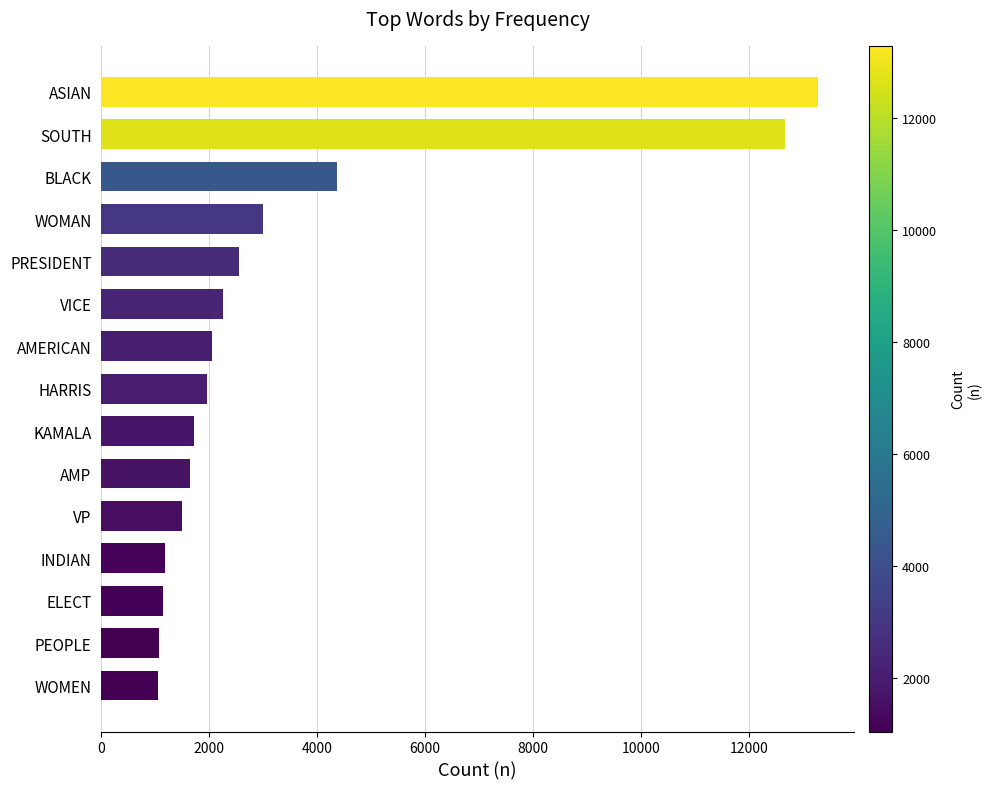

Between PRESIDENT and ASIAN, which is larger?

ASIAN